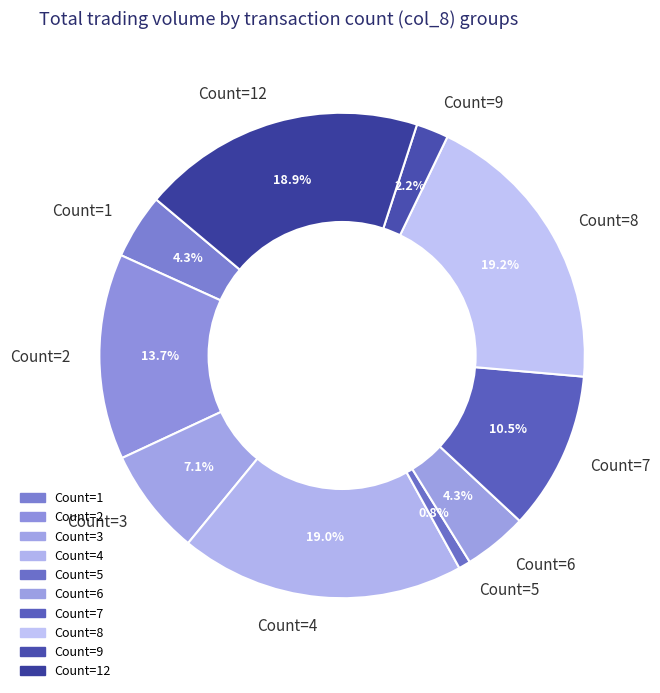

Between Count=3 and Count=8, which is larger?

Count=8